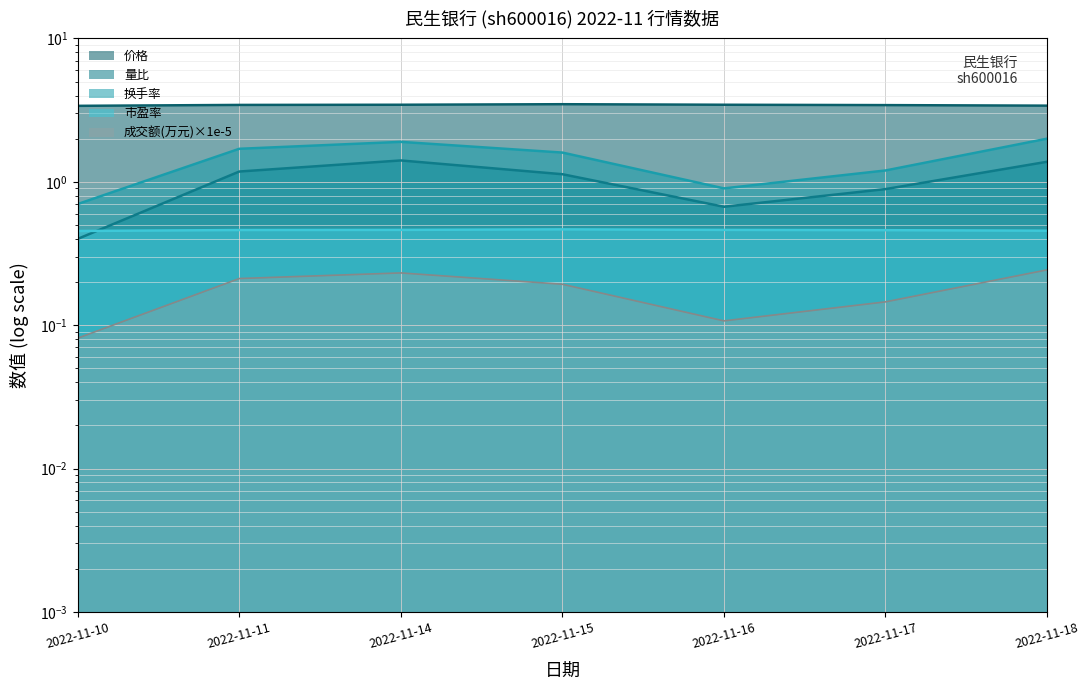

At which category does 市盈率 reach its first local peak?

2022-11-15